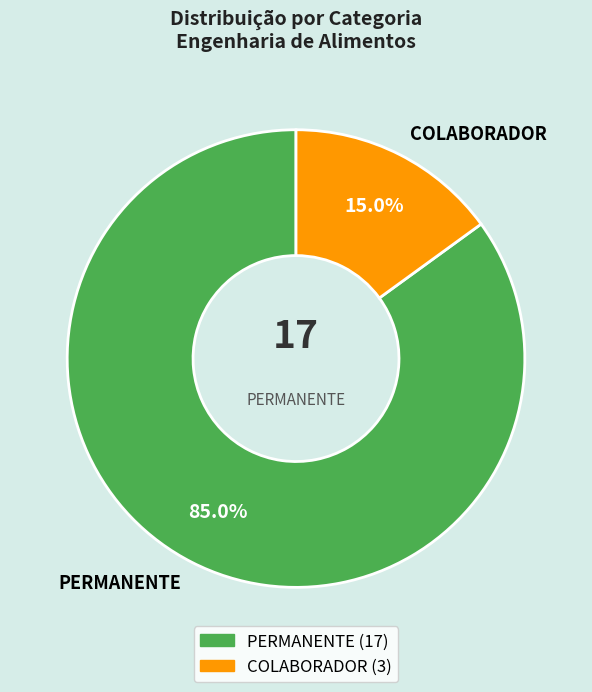

Count the number of slices in the pie.

2